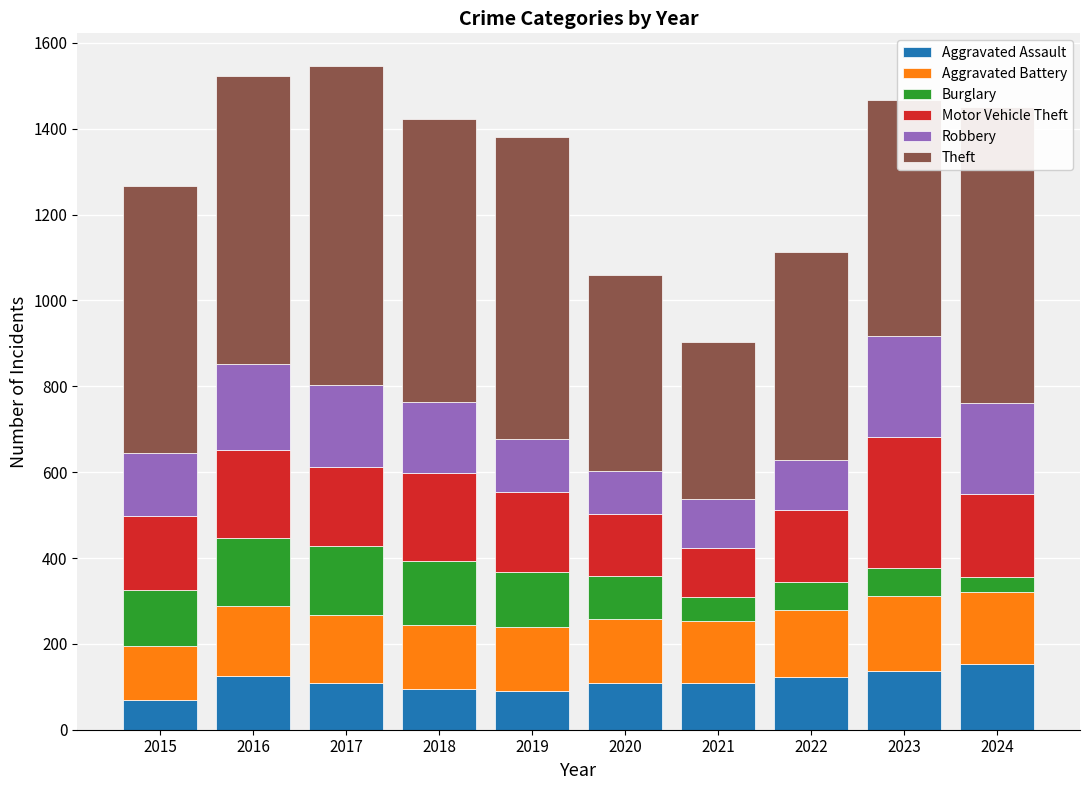

What are all the series names shown in the legend?

Aggravated Assault, Aggravated Battery, Burglary, Motor Vehicle Theft, Robbery, Theft